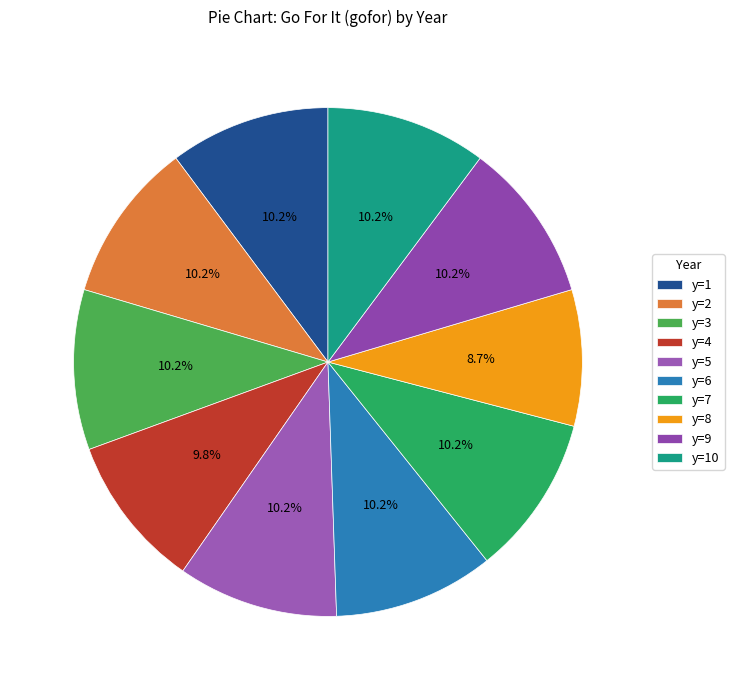

What percentage do y=1 and y=10 together represent?

20.4%